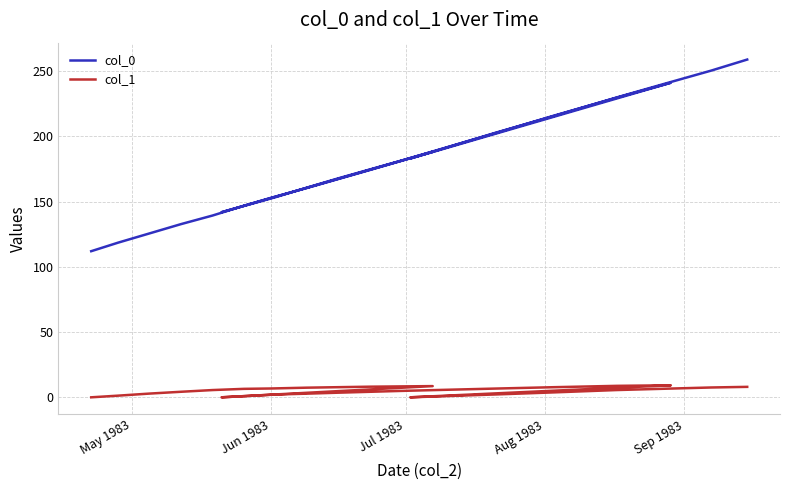

True or false: col_1 and col_0 intersect in this chart.

False